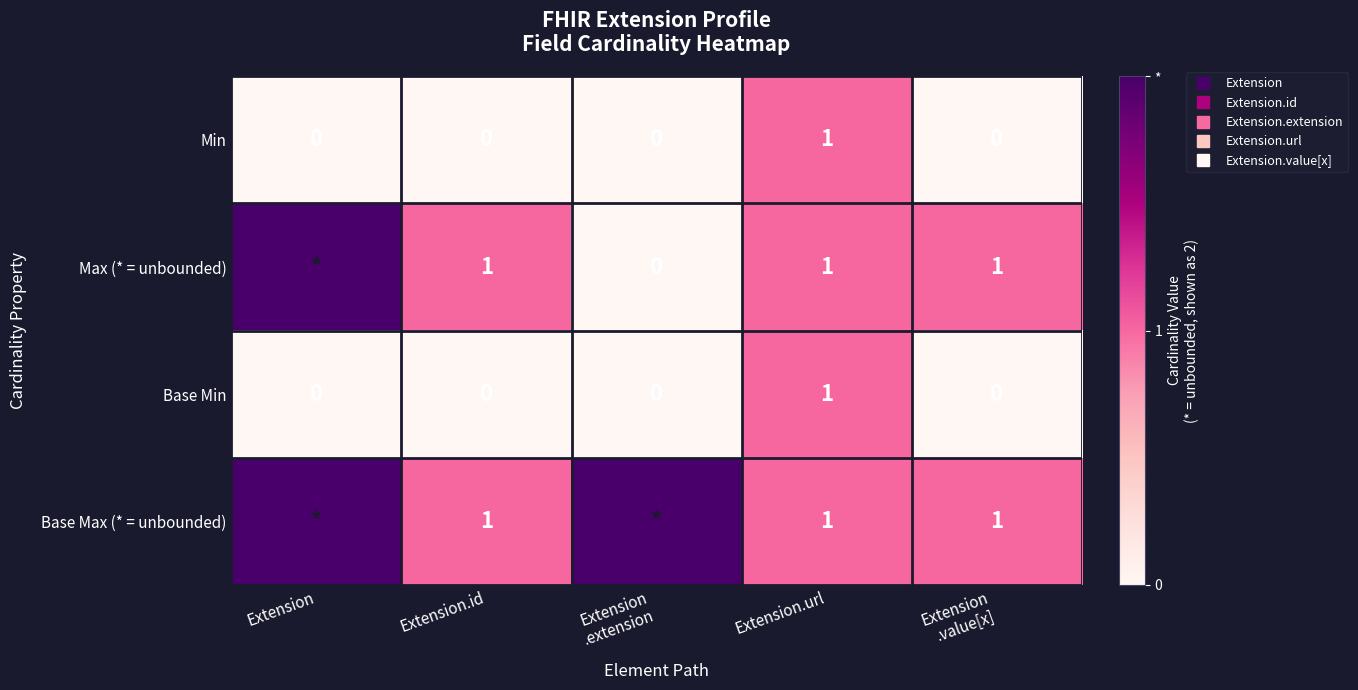

Is the value of Max (* = unbounded) at Extension .extension greater than the value of Base Max (* = unbounded) at Extension .value[x]?

No